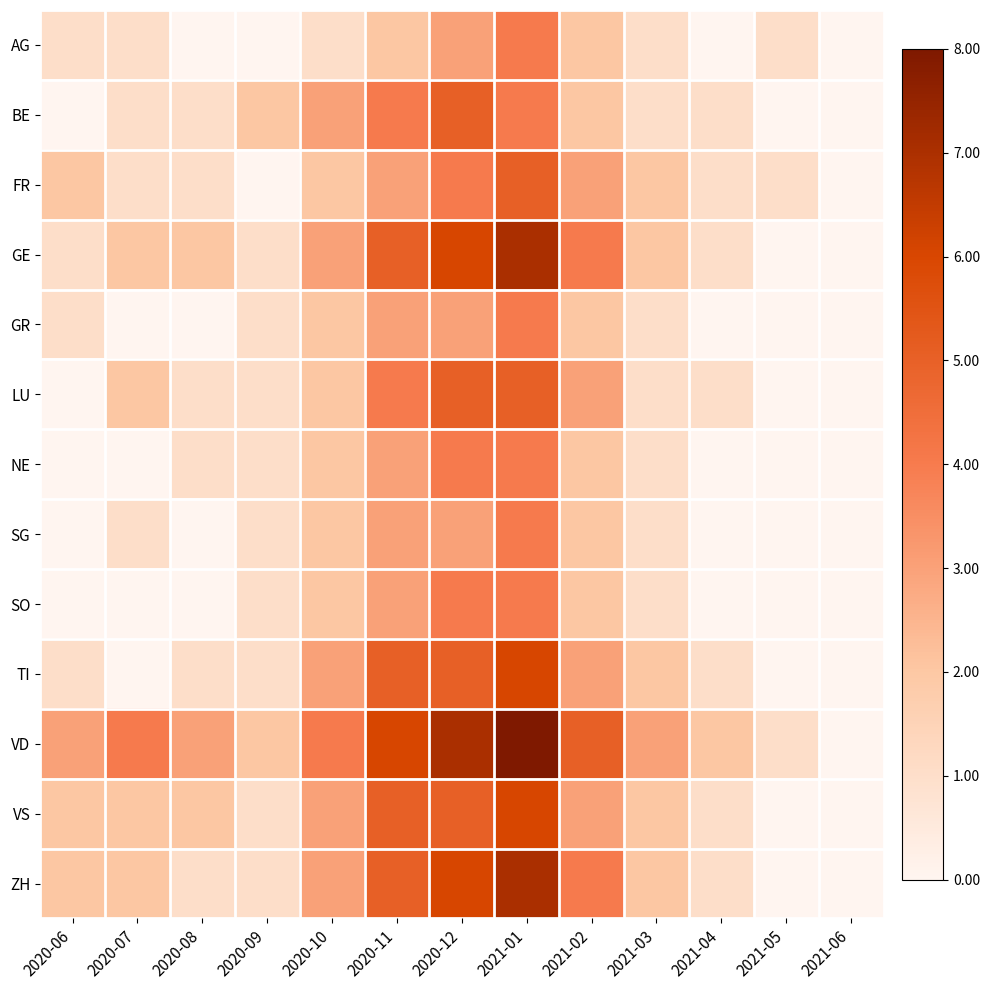

Reading right to left, transcribe all the data shown in this chart.

AG: 2021-06=0	2021-05=1	2021-04=0	2021-03=1	2021-02=2	2021-01=4	2020-12=3	2020-11=2	2020-10=1	2020-09=0	2020-08=0	2020-07=1	2020-06=1
BE: 2021-06=0	2021-05=0	2021-04=1	2021-03=1	2021-02=2	2021-01=4	2020-12=5	2020-11=4	2020-10=3	2020-09=2	2020-08=1	2020-07=1	2020-06=0
FR: 2021-06=0	2021-05=1	2021-04=1	2021-03=2	2021-02=3	2021-01=5	2020-12=4	2020-11=3	2020-10=2	2020-09=0	2020-08=1	2020-07=1	2020-06=2
GE: 2021-06=0	2021-05=0	2021-04=1	2021-03=2	2021-02=4	2021-01=7	2020-12=6	2020-11=5	2020-10=3	2020-09=1	2020-08=2	2020-07=2	2020-06=1
GR: 2021-06=0	2021-05=0	2021-04=0	2021-03=1	2021-02=2	2021-01=4	2020-12=3	2020-11=3	2020-10=2	2020-09=1	2020-08=0	2020-07=0	2020-06=1
LU: 2021-06=0	2021-05=0	2021-04=1	2021-03=1	2021-02=3	2021-01=5	2020-12=5	2020-11=4	2020-10=2	2020-09=1	2020-08=1	2020-07=2	2020-06=0
NE: 2021-06=0	2021-05=0	2021-04=0	2021-03=1	2021-02=2	2021-01=4	2020-12=4	2020-11=3	2020-10=2	2020-09=1	2020-08=1	2020-07=0	2020-06=0
SG: 2021-06=0	2021-05=0	2021-04=0	2021-03=1	2021-02=2	2021-01=4	2020-12=3	2020-11=3	2020-10=2	2020-09=1	2020-08=0	2020-07=1	2020-06=0
SO: 2021-06=0	2021-05=0	2021-04=0	2021-03=1	2021-02=2	2021-01=4	2020-12=4	2020-11=3	2020-10=2	2020-09=1	2020-08=0	2020-07=0	2020-06=0
TI: 2021-06=0	2021-05=0	2021-04=1	2021-03=2	2021-02=3	2021-01=6	2020-12=5	2020-11=5	2020-10=3	2020-09=1	2020-08=1	2020-07=0	2020-06=1
VD: 2021-06=0	2021-05=1	2021-04=2	2021-03=3	2021-02=5	2021-01=8	2020-12=7	2020-11=6	2020-10=4	2020-09=2	2020-08=3	2020-07=4	2020-06=3
VS: 2021-06=0	2021-05=0	2021-04=1	2021-03=2	2021-02=3	2021-01=6	2020-12=5	2020-11=5	2020-10=3	2020-09=1	2020-08=2	2020-07=2	2020-06=2
ZH: 2021-06=0	2021-05=0	2021-04=1	2021-03=2	2021-02=4	2021-01=7	2020-12=6	2020-11=5	2020-10=3	2020-09=1	2020-08=1	2020-07=2	2020-06=2